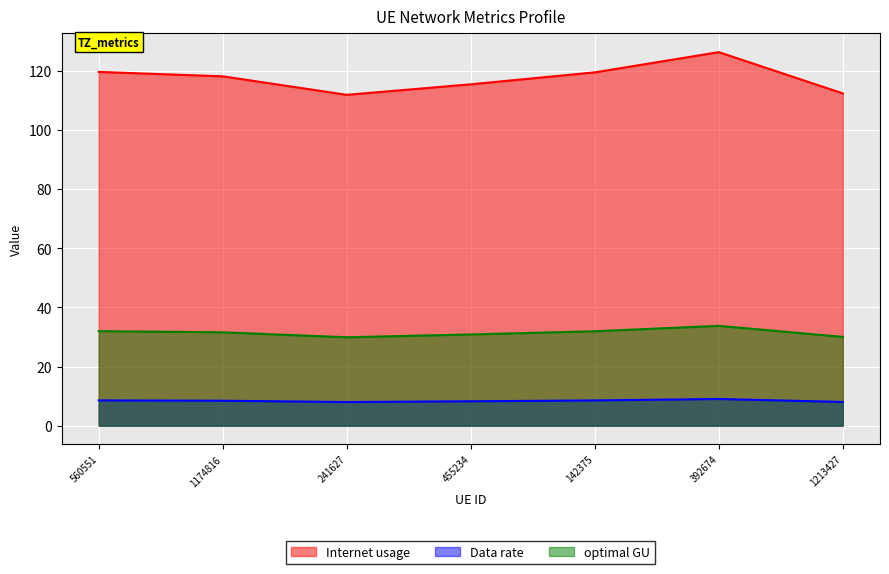

Which series has the largest range (max minus min)?

Internet usage